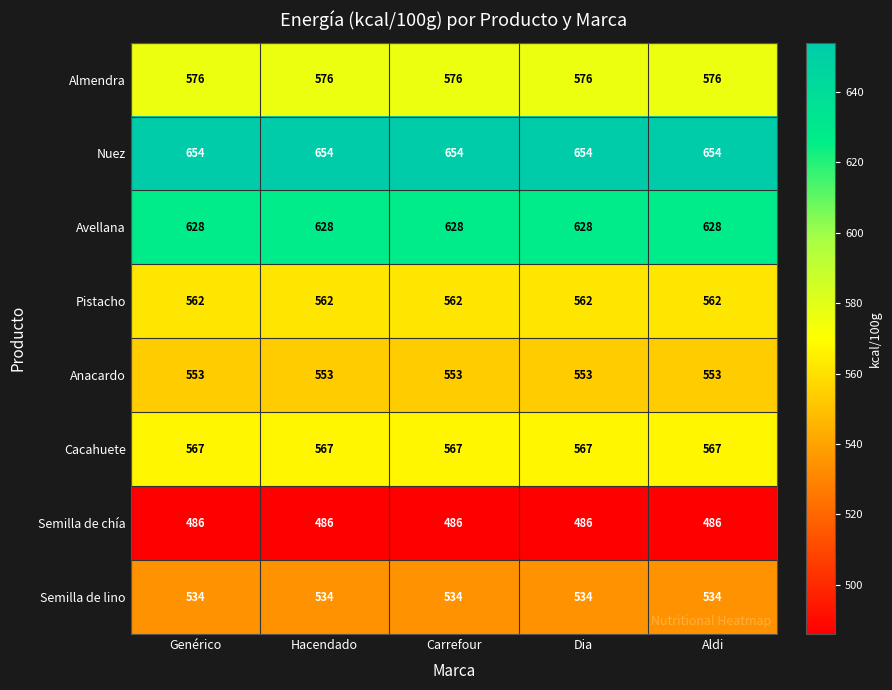

The Semilla de lino series shows 534 at Aldi. True or false?

True